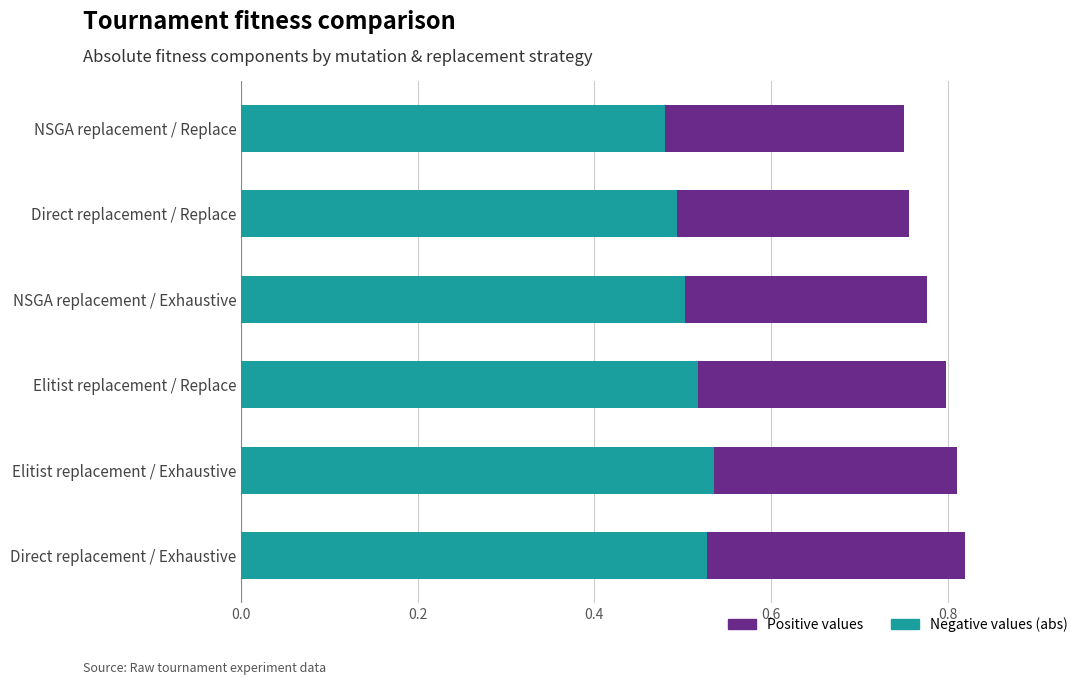

What is the total value across all series at Direct replacement / Exhaustive?

0.8